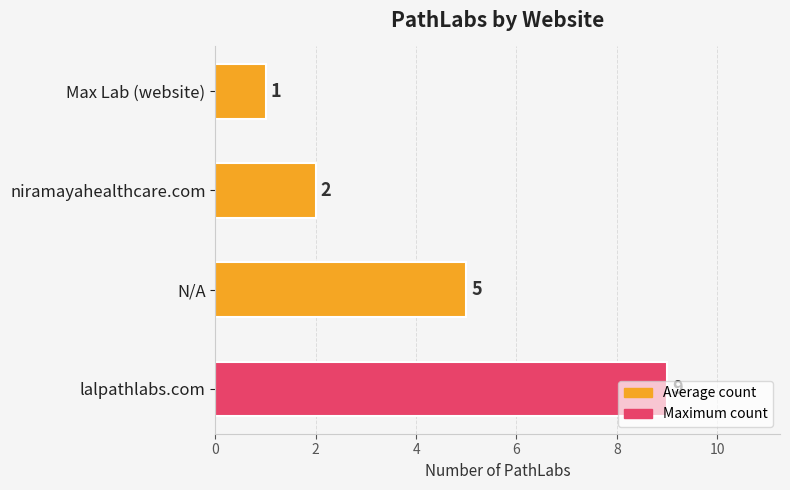

The value at Max Lab (website) is 0. True or false?

False